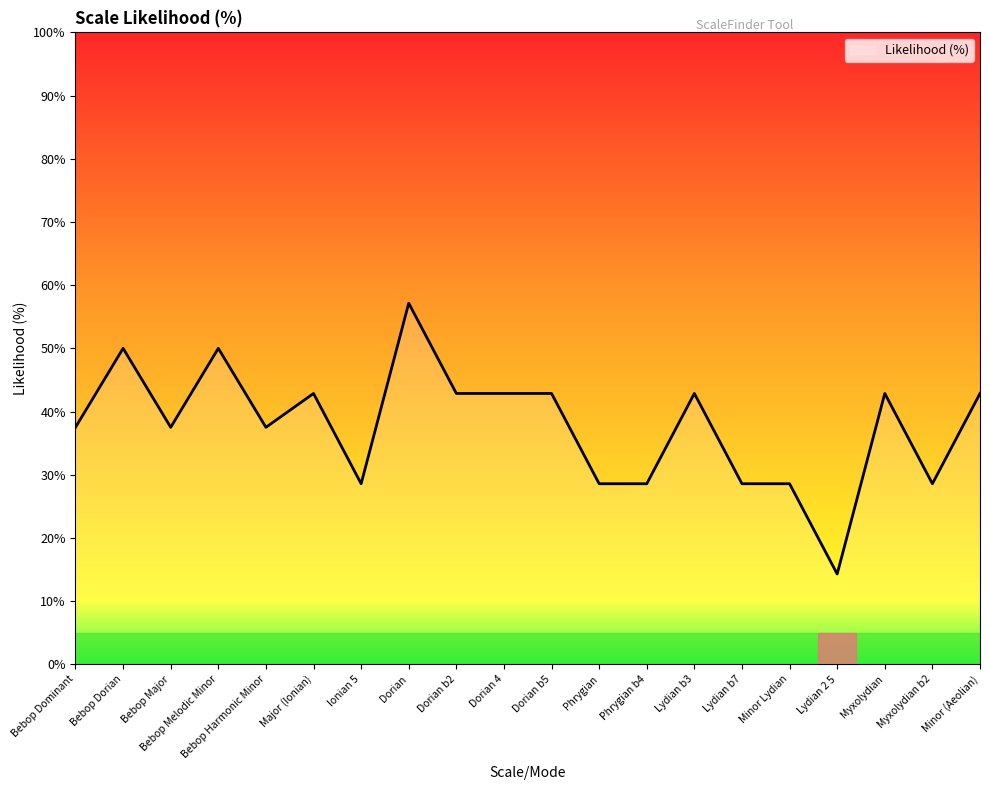

What is the difference between the maximum and second lowest values?

28.6